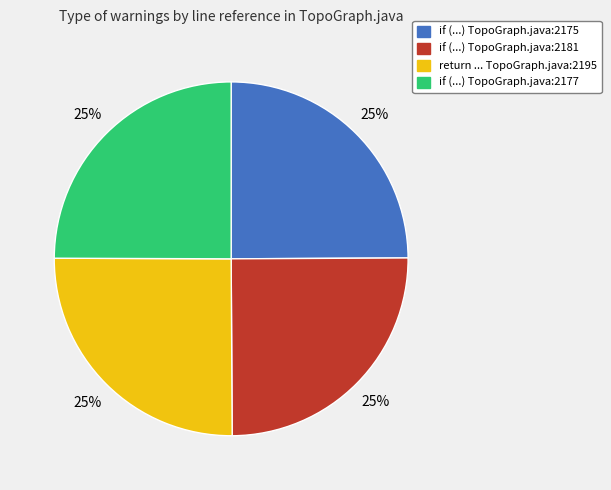

To the nearest percent, what percentage of the pie is return ... TopoGraph.java:2195?

25%